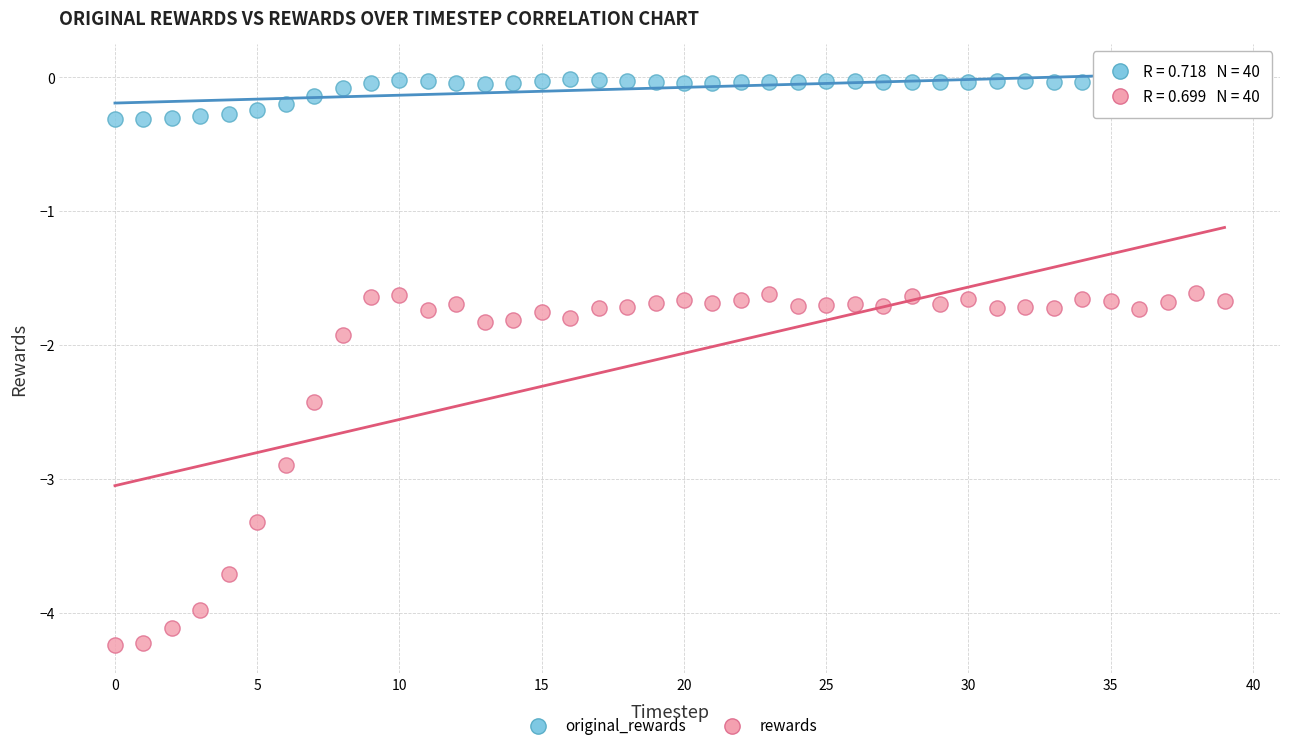

Across all data points, what is the range of Y values (max minus min)?

4.2